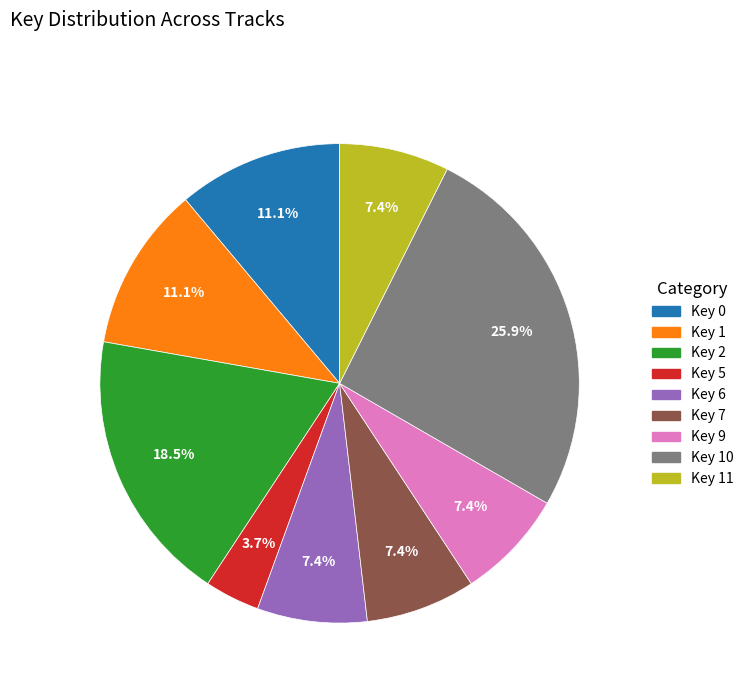

Is there a majority slice in this chart?

No